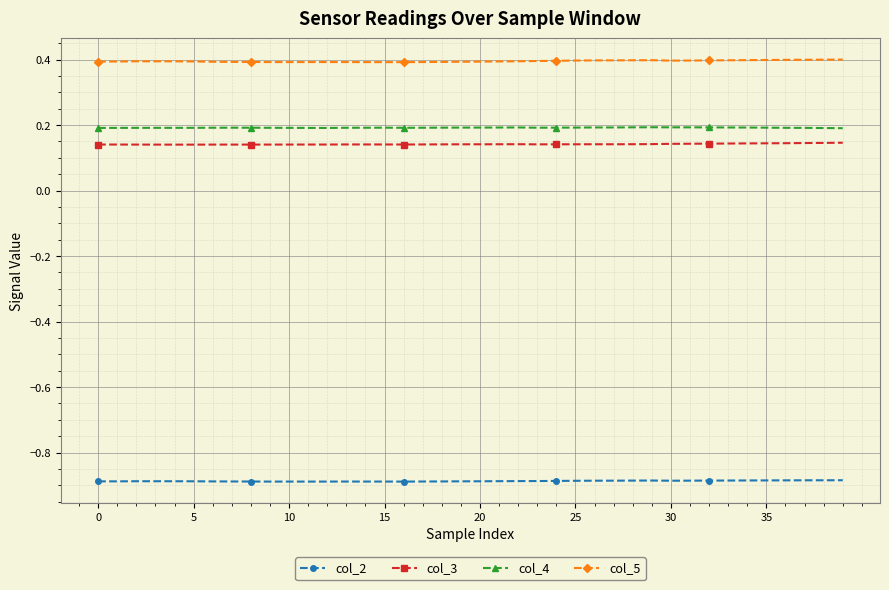

What is the maximum value for col_5?

0.4